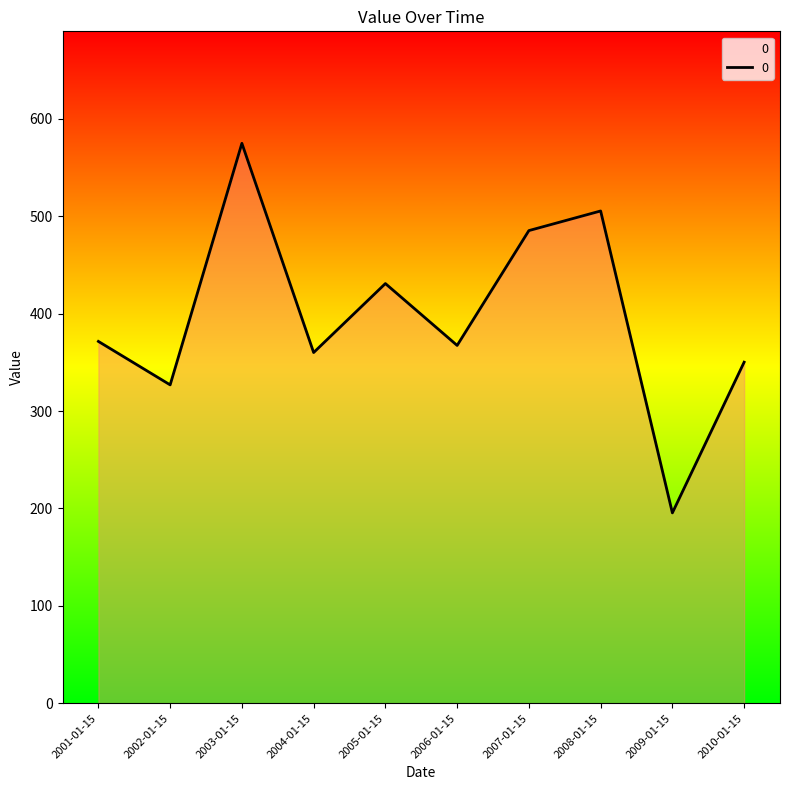

Between 2007-01-15 and 2006-01-15, which is larger?

2007-01-15